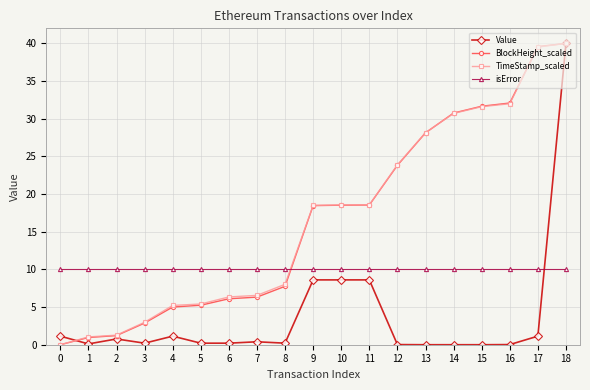

What is the value of the isError point at the 5th from the left?

10.0